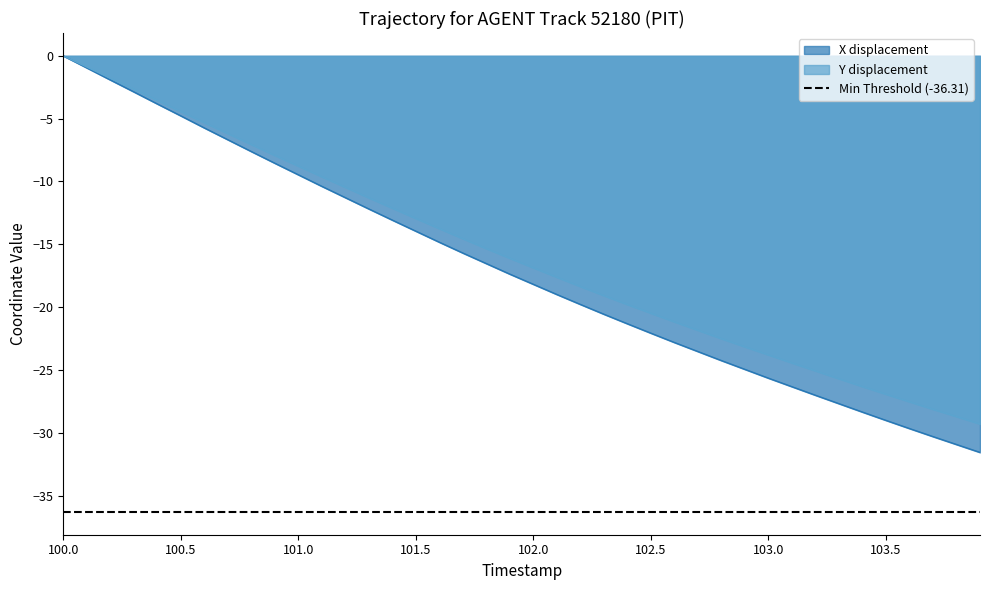

At which category is the sum across all series the highest?

100.0